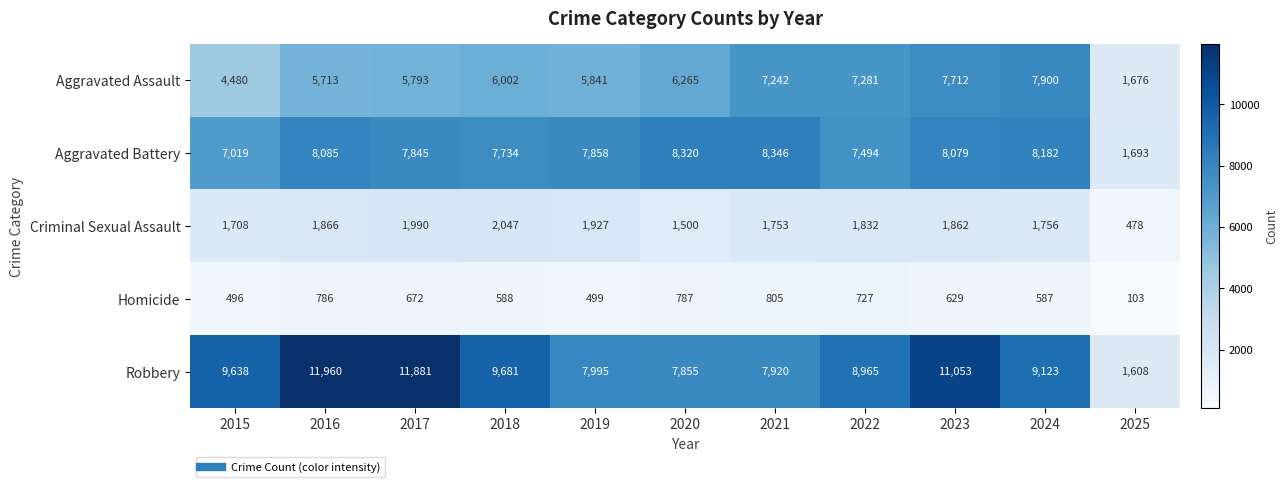

The Homicide series shows 786 at 2016. True or false?

True